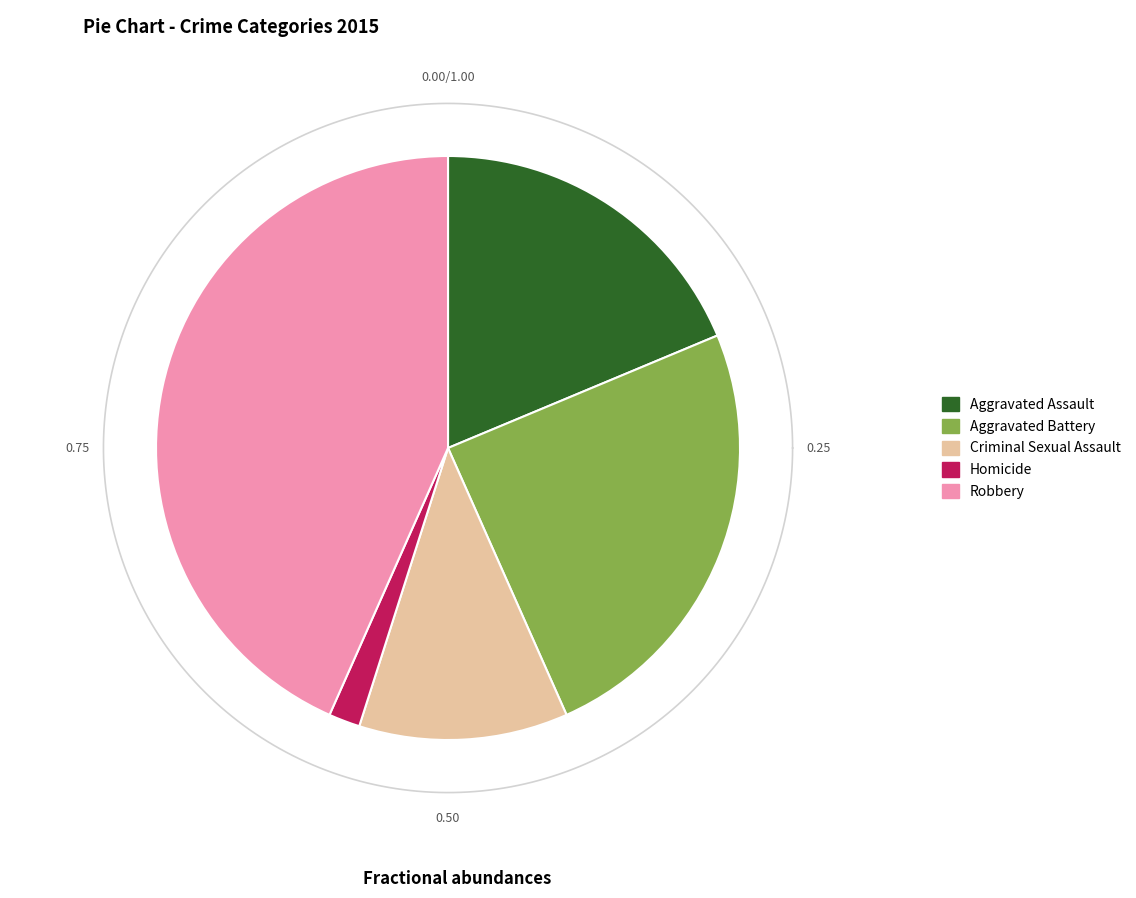

What is the smallest slice in the pie chart?

Homicide